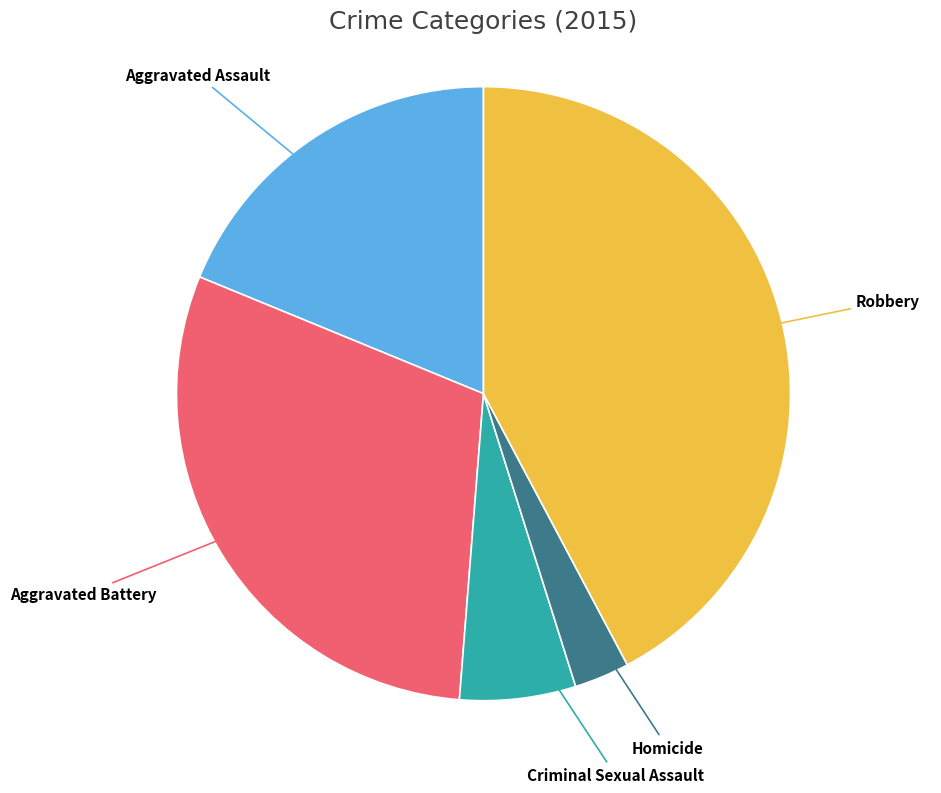

Is there a majority slice in this chart?

No